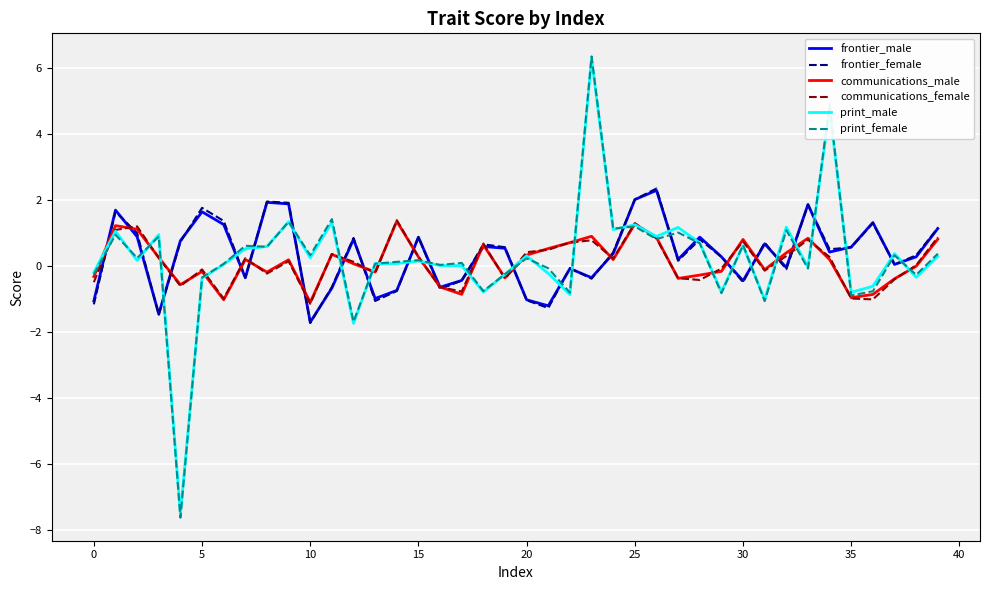

Which series has the largest range (max minus min)?

print_female